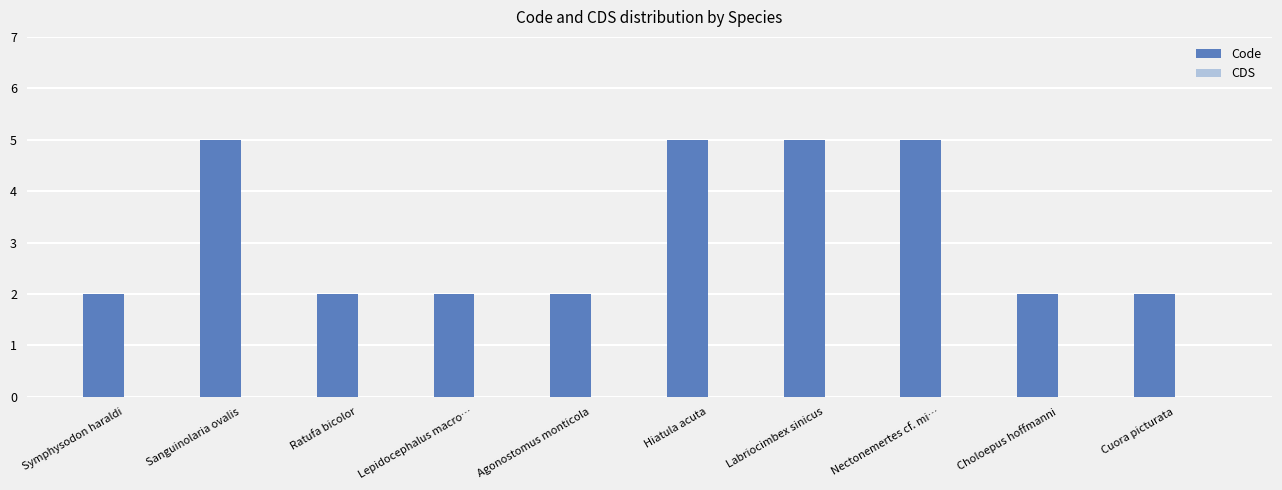

Is it true that the value at Hiatula acuta is 9?

False